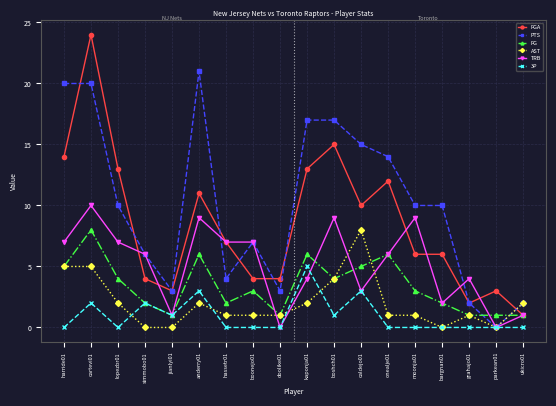

Which series has the widest spread of values?

FGA